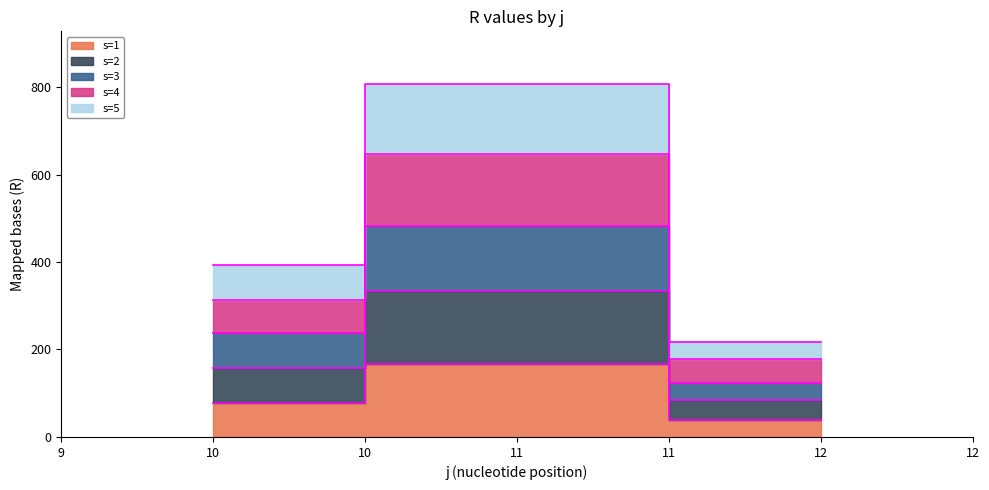

Reading left to right, list all the values displayed in this chart.

s=1: 10=77.4	11=166.6	12=39.8
s=2: 10=157.6	11=333.9	12=83.7
s=3: 10=237.5	11=482.4	12=124.3
s=4: 10=314.0	11=647.4	12=179.0
s=5: 10=394.0	11=806.4	12=216.9